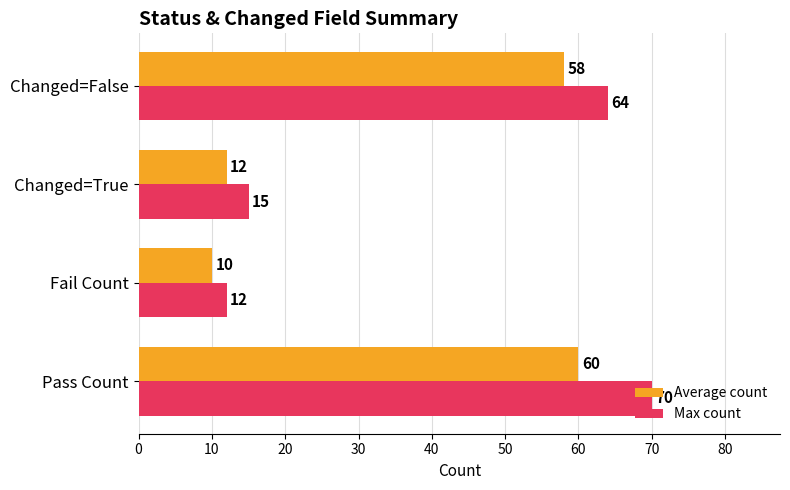

Which series has the largest total across all categories?

Max count